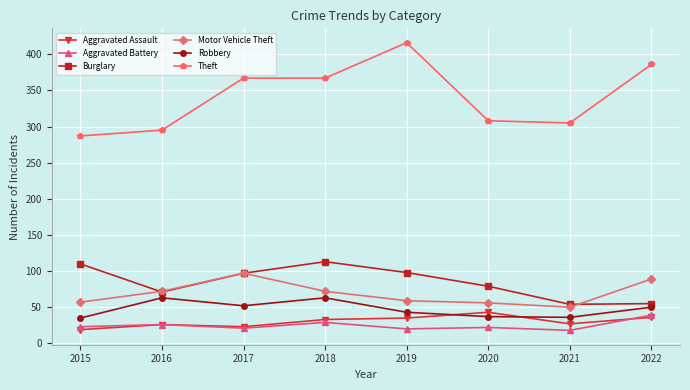

What are all the series names shown in the legend?

Aggravated Assault, Aggravated Battery, Burglary, Motor Vehicle Theft, Robbery, Theft